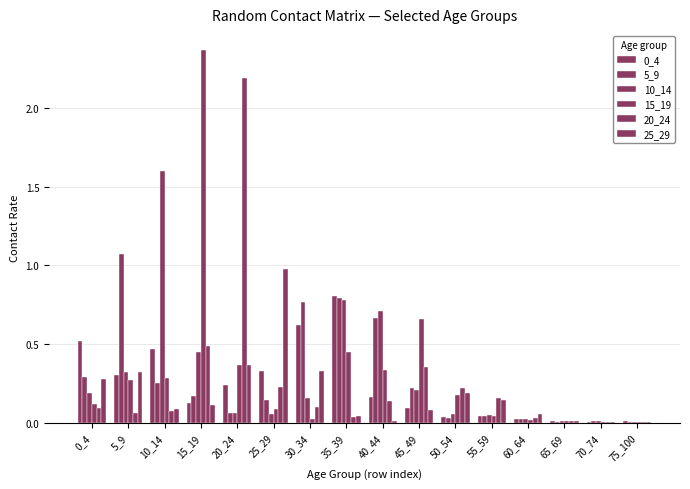

Count the number of categories in the chart.

16